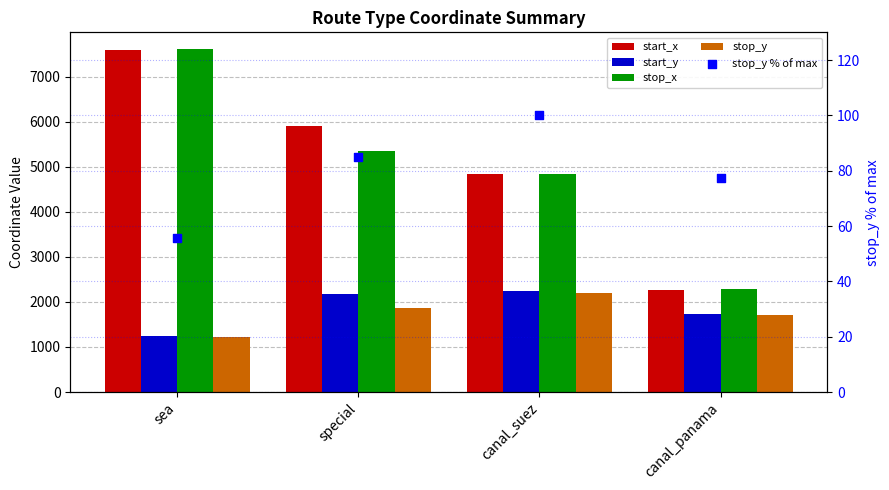

Is the value of stop_y at special greater than the value of stop_y % of max at canal_suez?

Yes